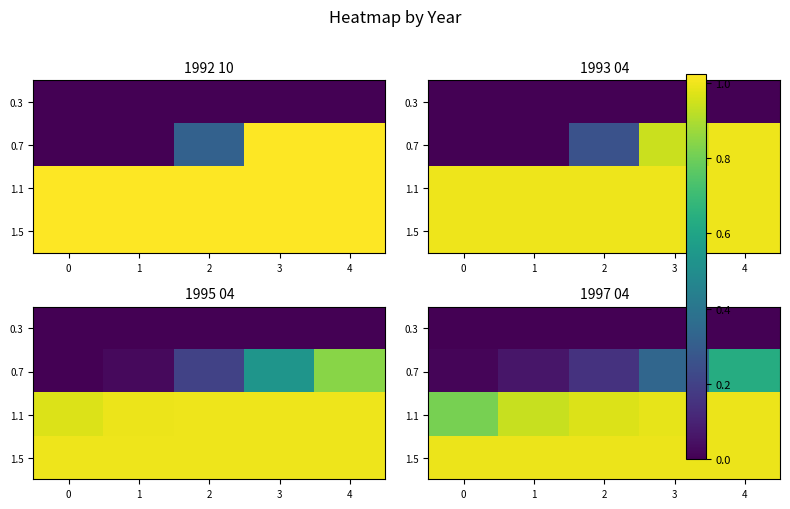

The value of 0.7 at 1 is 0.1. True or false?

True